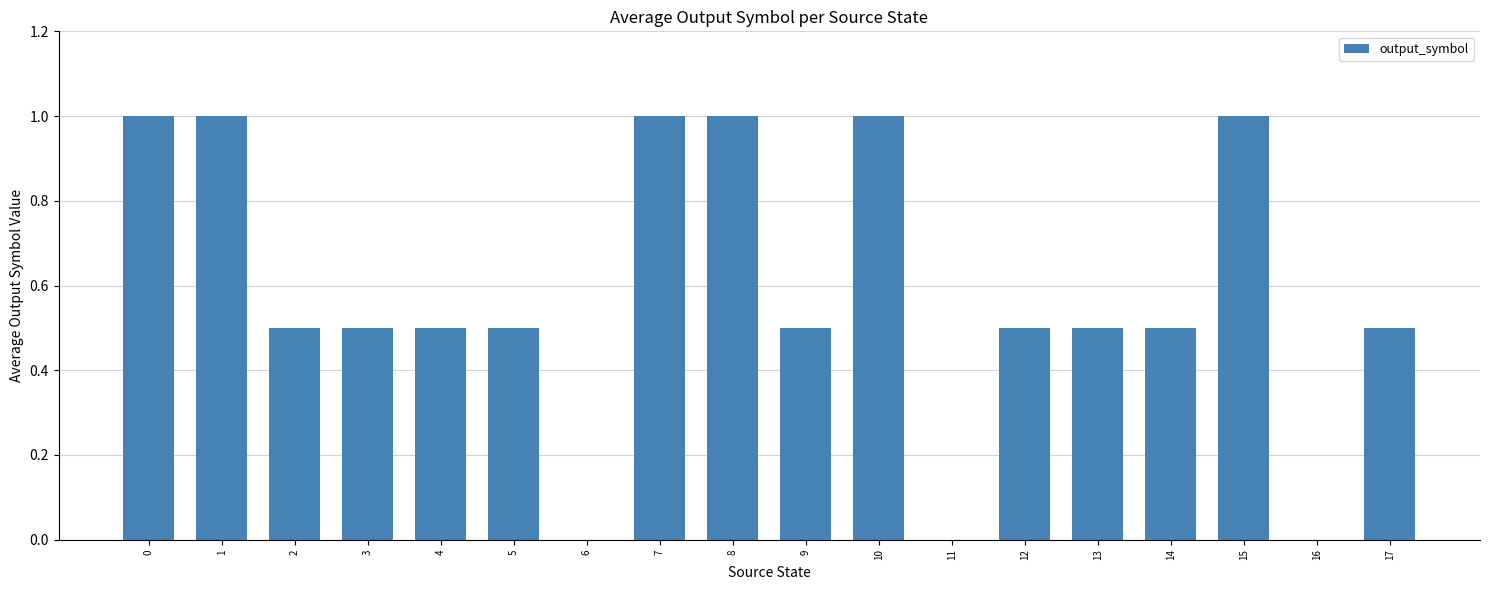

Reading right to left, what are all the values shown in this chart?

17=0.5	16=0.0	15=1.0	14=0.5	13=0.5	12=0.5	11=0.0	10=1.0	9=0.5	8=1.0	7=1.0	6=0.0	5=0.5	4=0.5	3=0.5	2=0.5	1=1.0	0=1.0